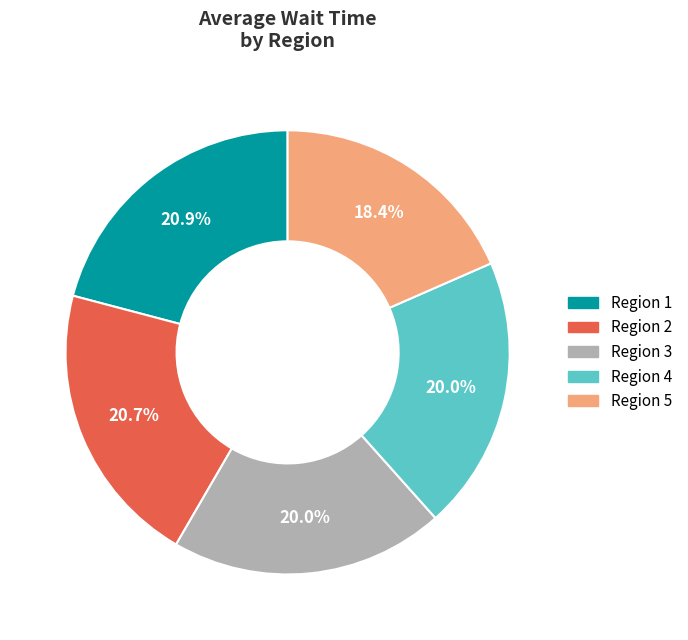

To the nearest percent, what percentage of the pie is Region 2?

21%